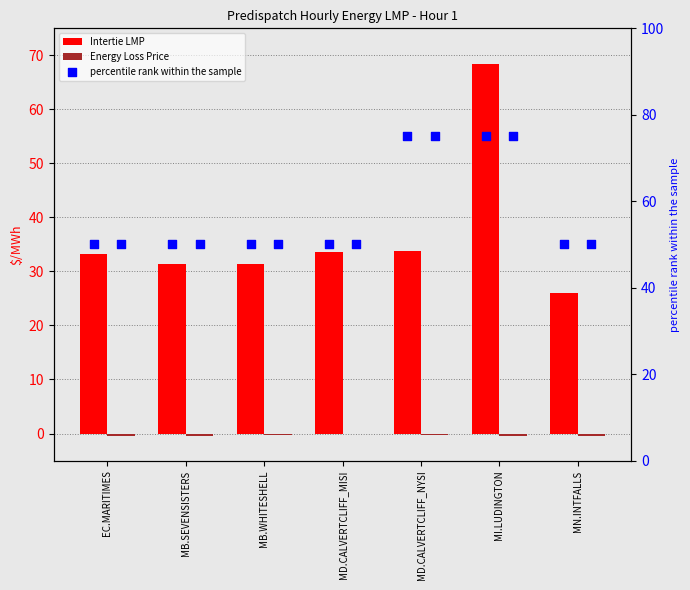

Which series reaches the minimum Y coordinate?

Energy Loss Price